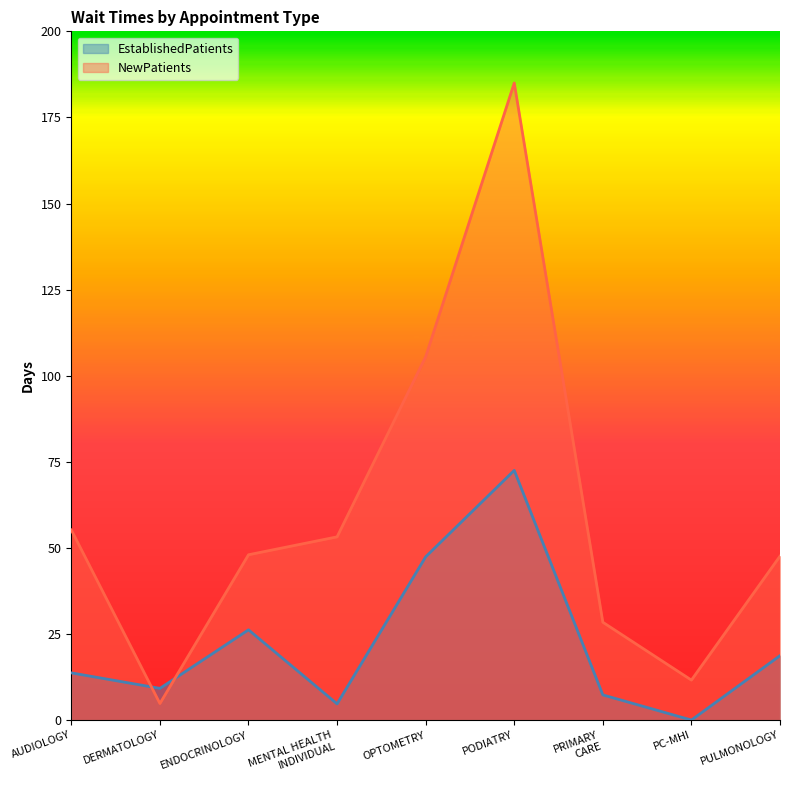

After their last crossing, which series has the higher values: NewPatients or EstablishedPatients?

NewPatients